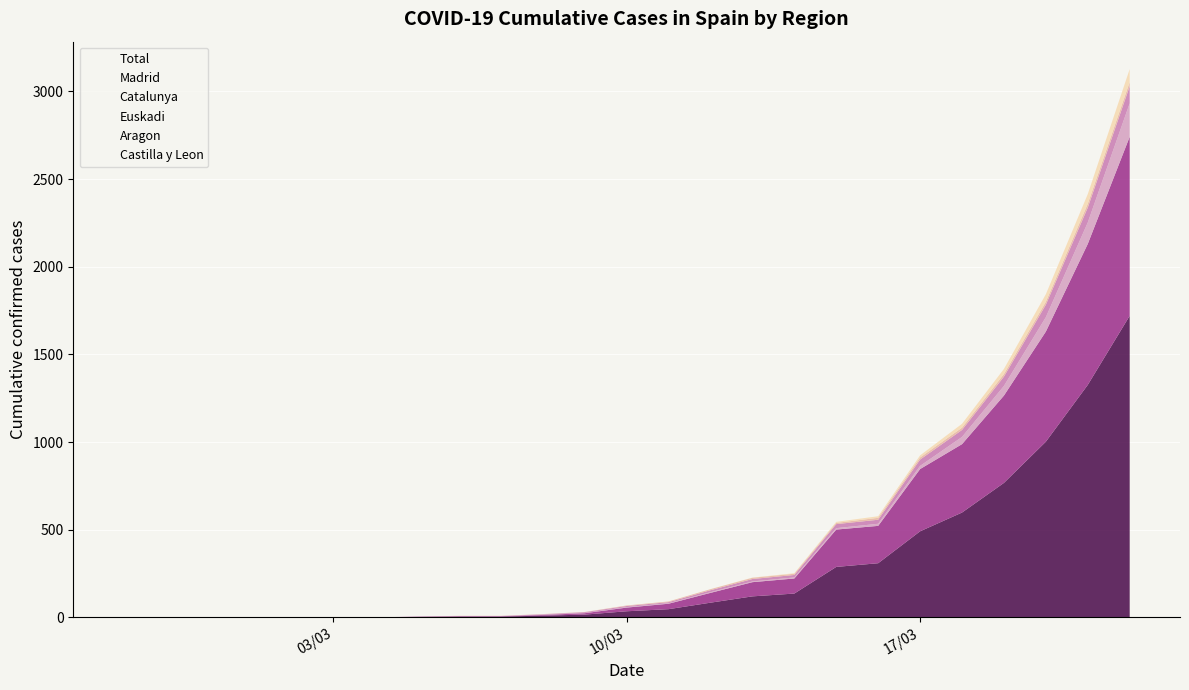

What is the sum of all Aragon values?

152